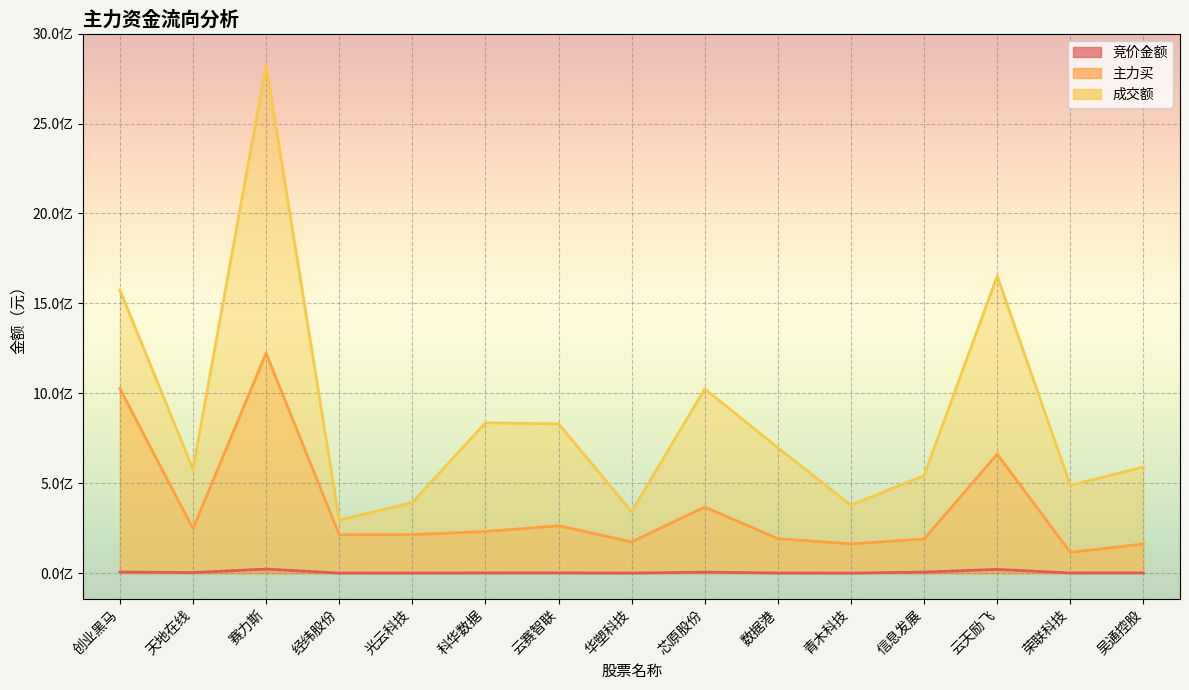

True or false: 竞价金额 has a value of 6187644 at 信息发展.

True